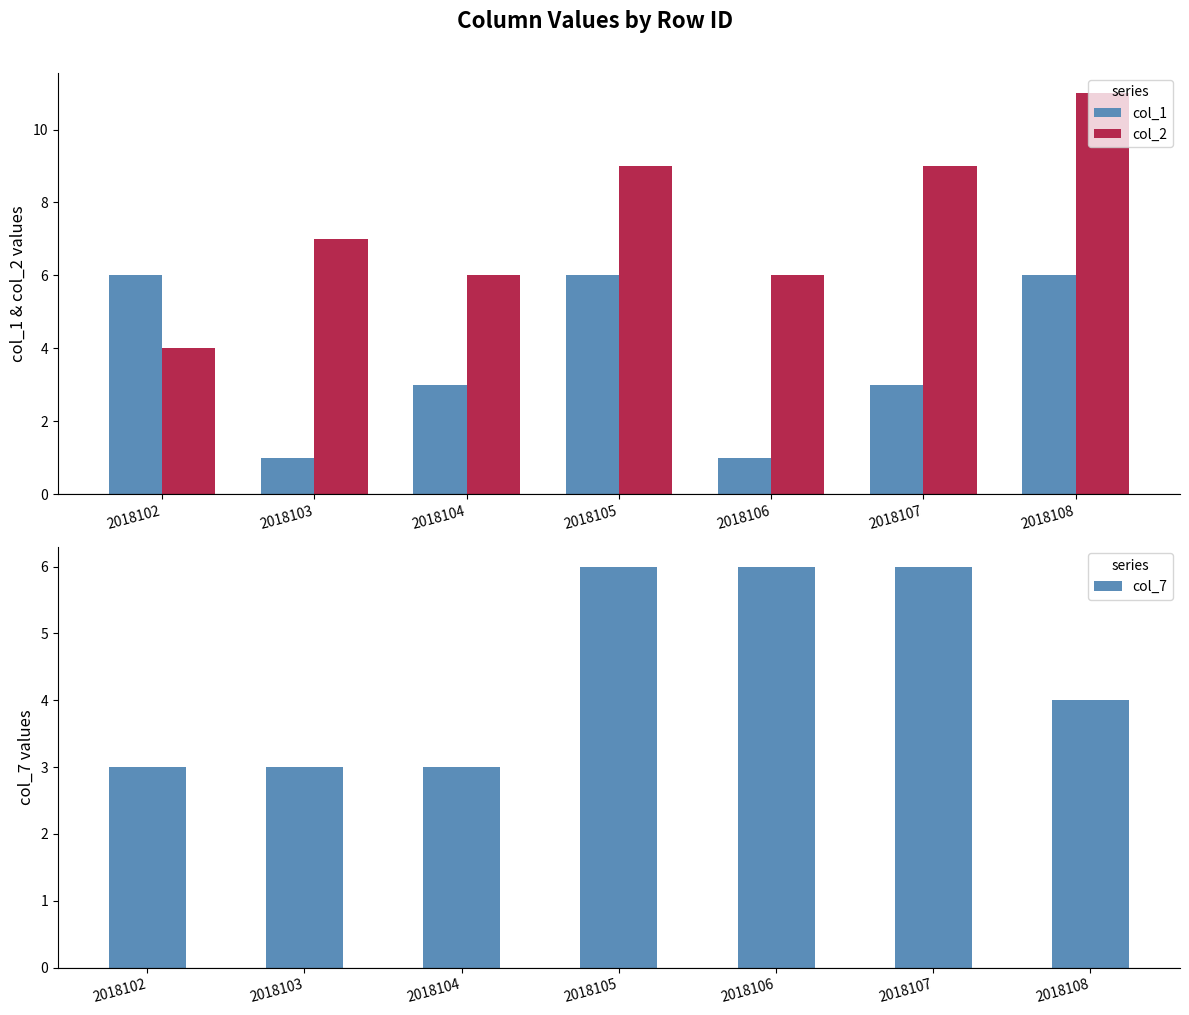

What is the difference between the maximum and minimum values in the col_2 series?

7